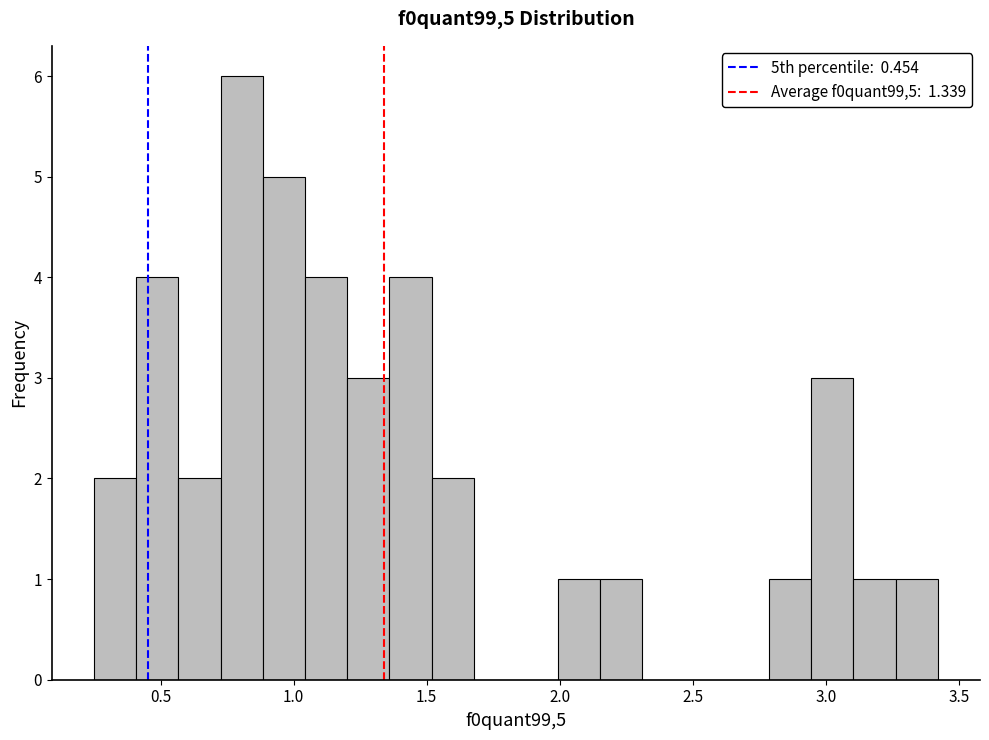

Read against the x-axis, roughly where is the centre of the tallest bar?

0.80